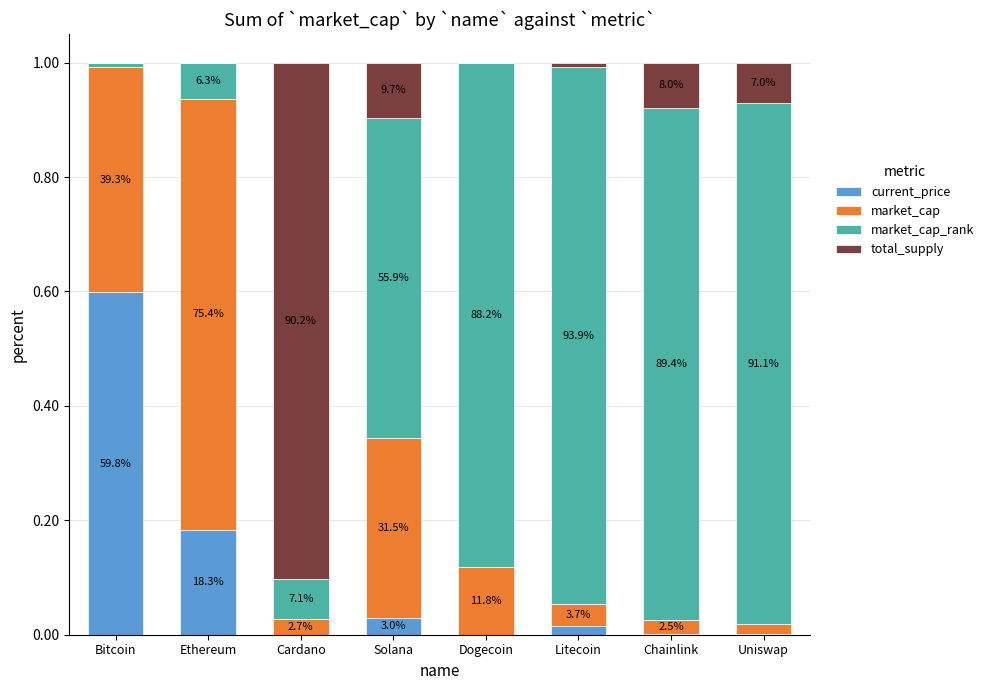

At which category is the sum across all series the highest?

Ethereum